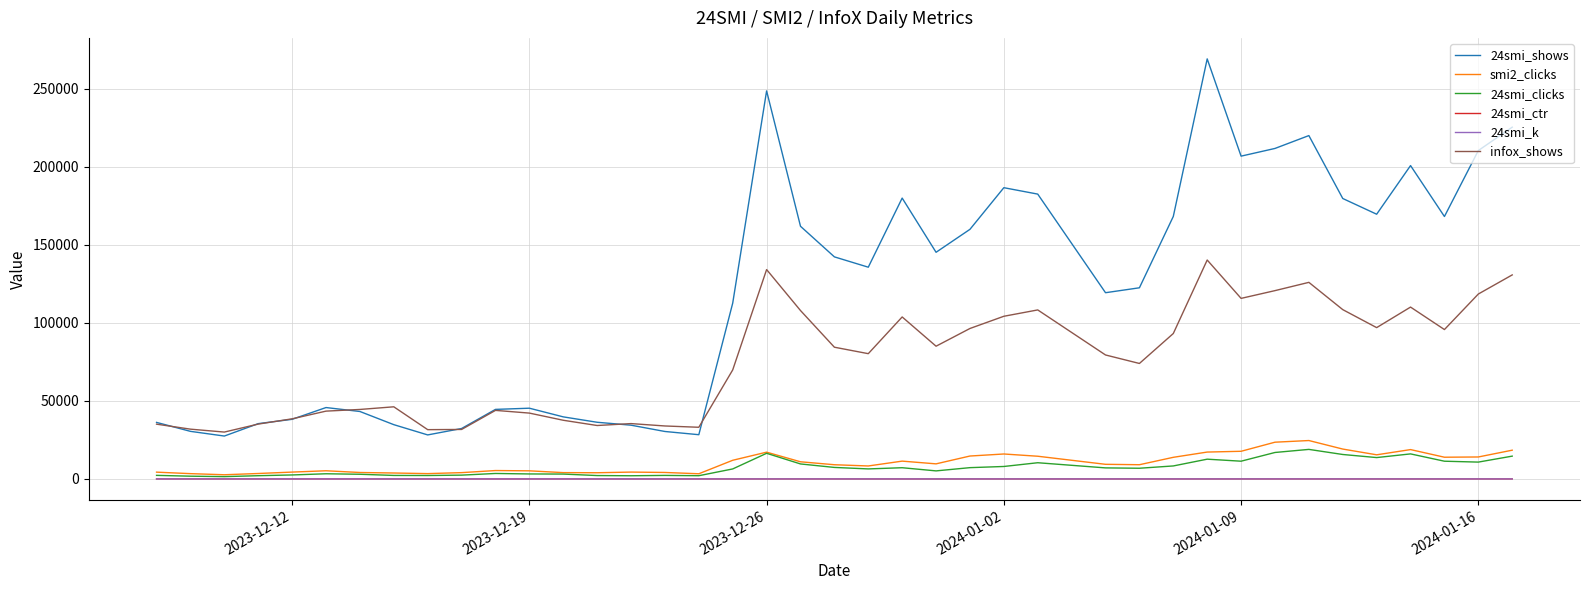

Which series has the largest range (max minus min)?

24smi_shows